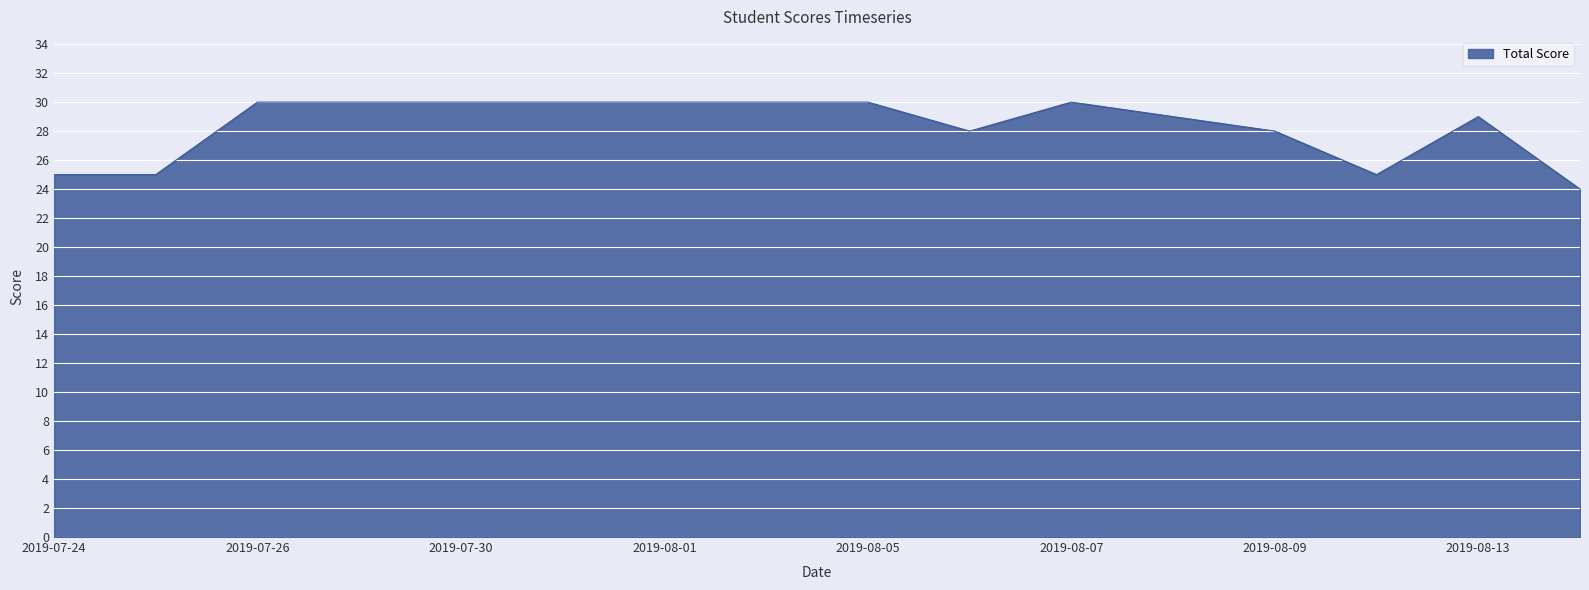

What is the smallest value displayed?

24